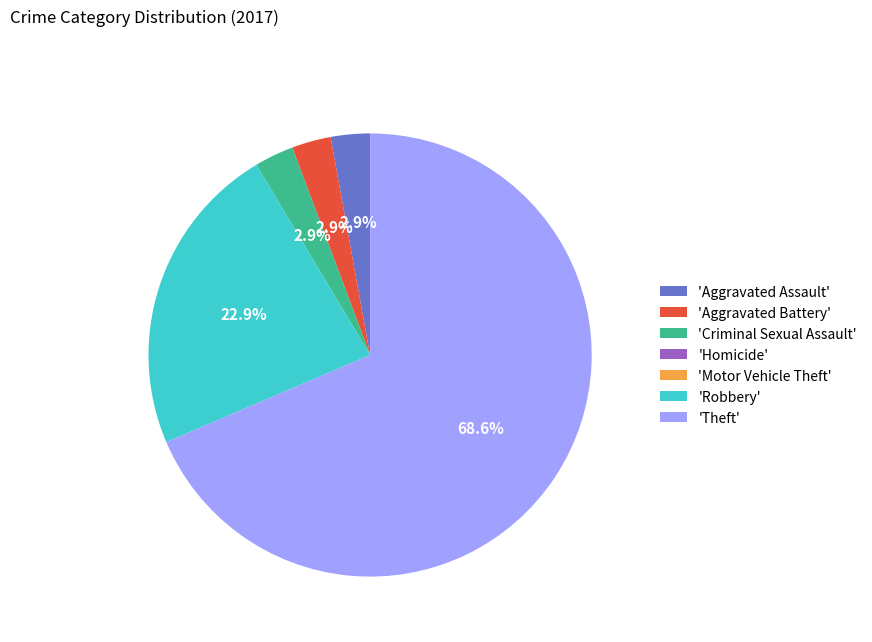

What is the majority slice?

'Theft'